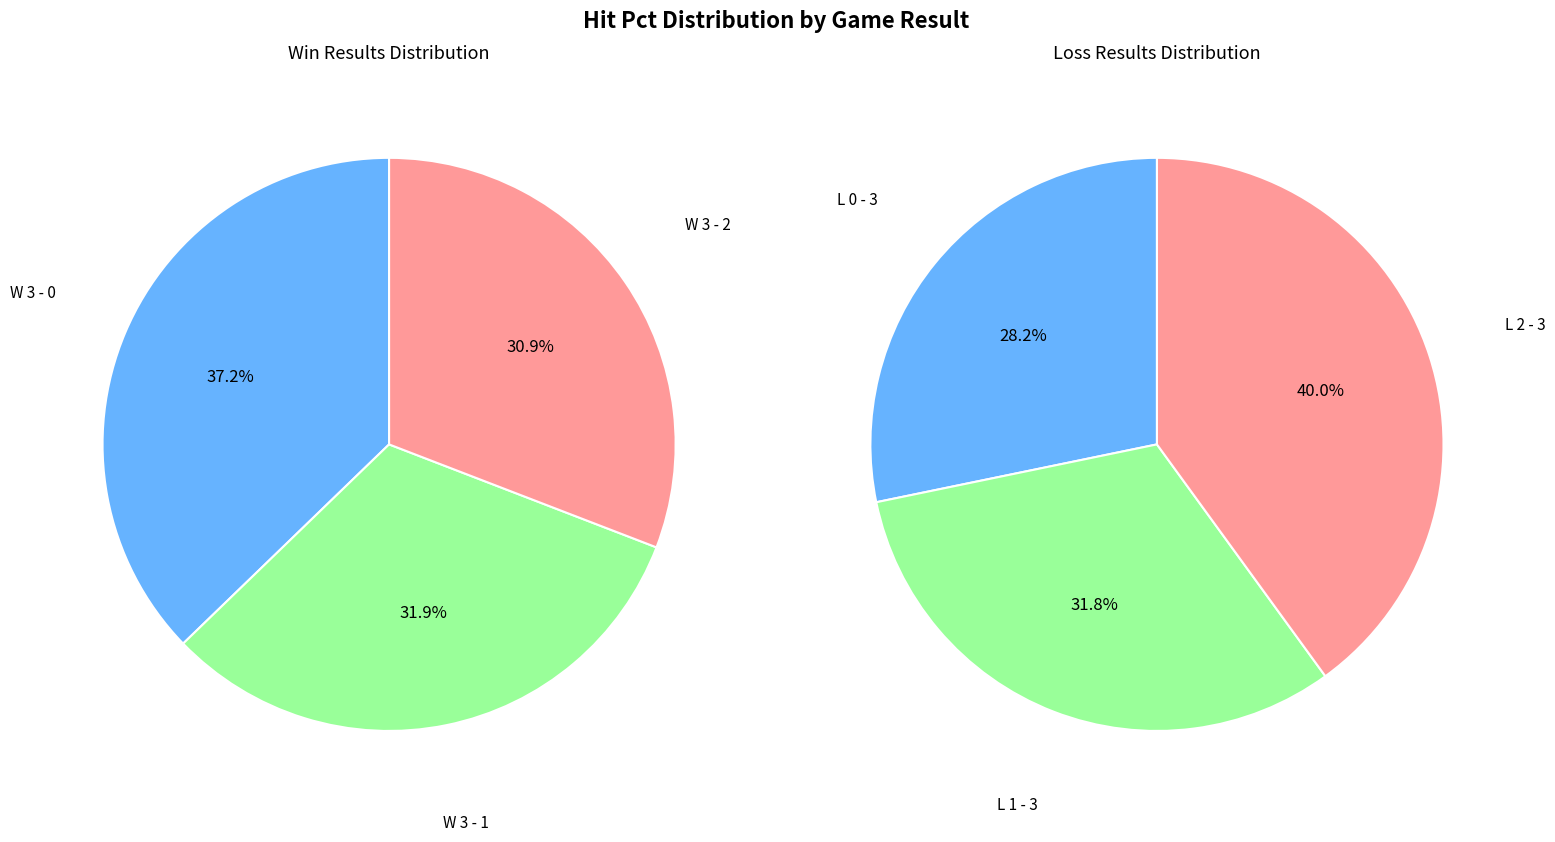

What is the largest slice in the pie chart?

W 3 - 0